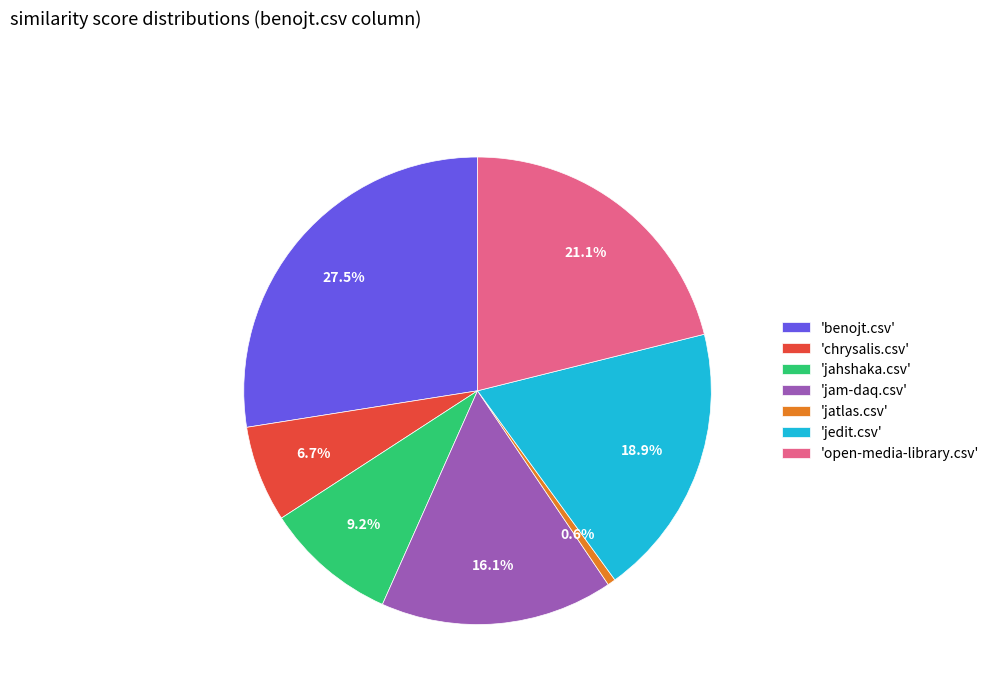

What percentage do 'jahshaka.csv' and 'open-media-library.csv' together represent?

30.3%